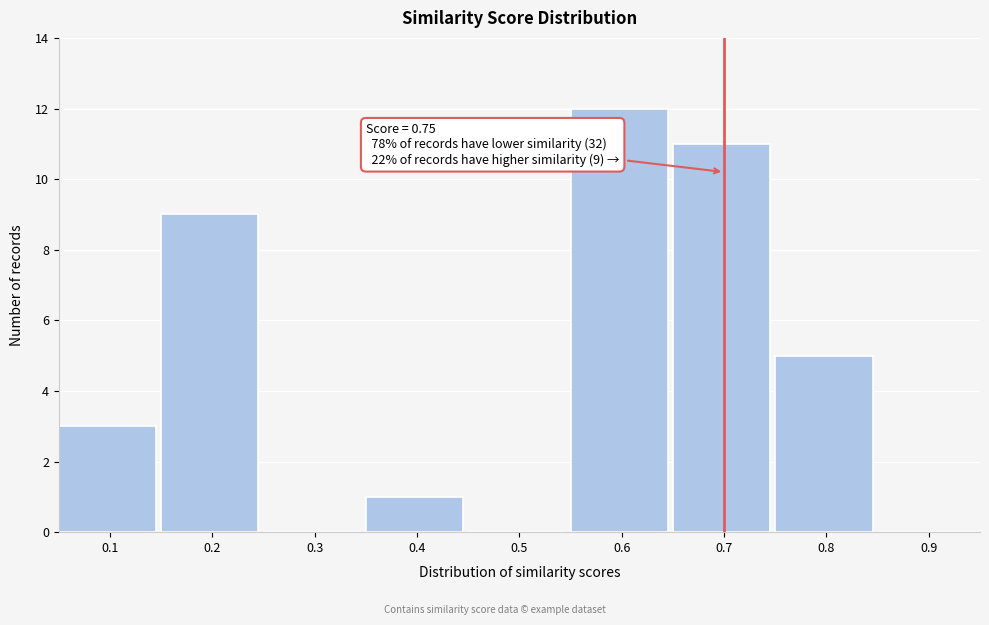

Reading left to right, transcribe all the data shown in this chart.

0.1=3	0.2=9	0.3=0	0.4=1	0.5=0	0.6=12	0.7=11	0.8=5	0.9=0